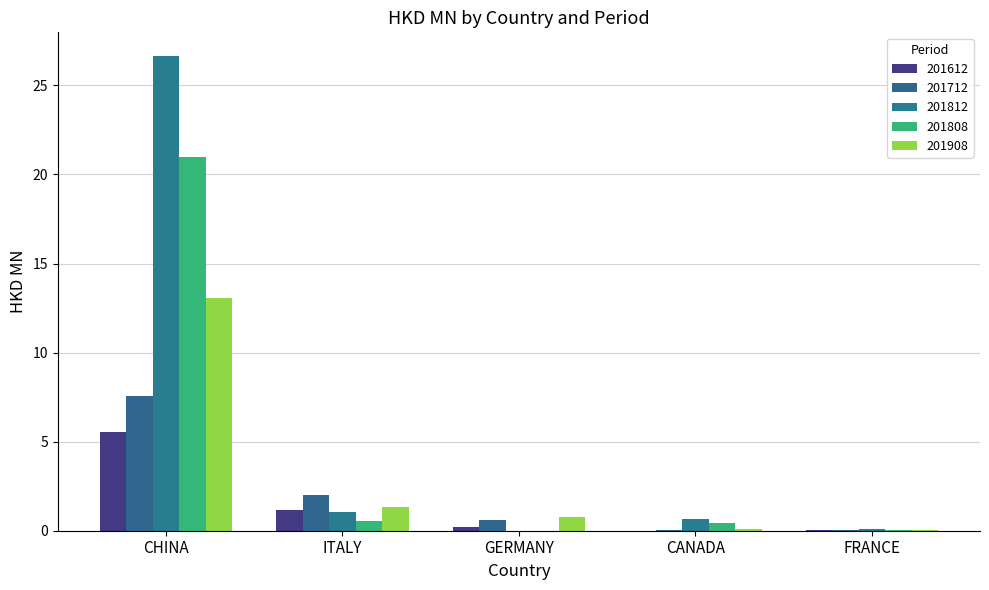

What is the approximate value of 201612 at CHINA?

5.5